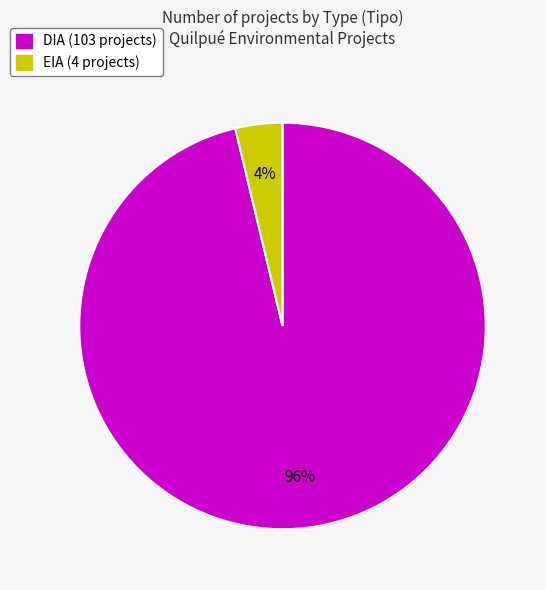

To the nearest percent, what is the combined percentage of DIA and EIA?

100%